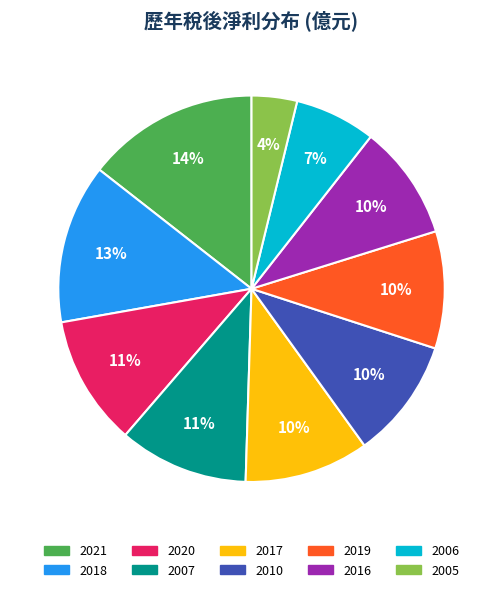

Is there any slice that represents more than half of the pie?

No